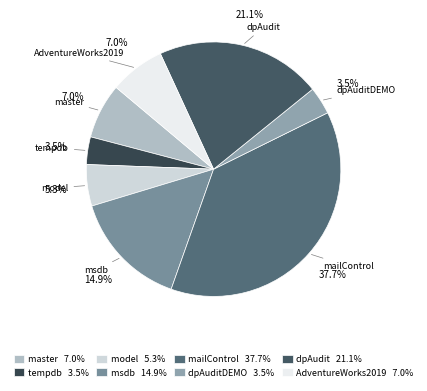

What is the ratio of the value at msdb to the value at master?

2.1